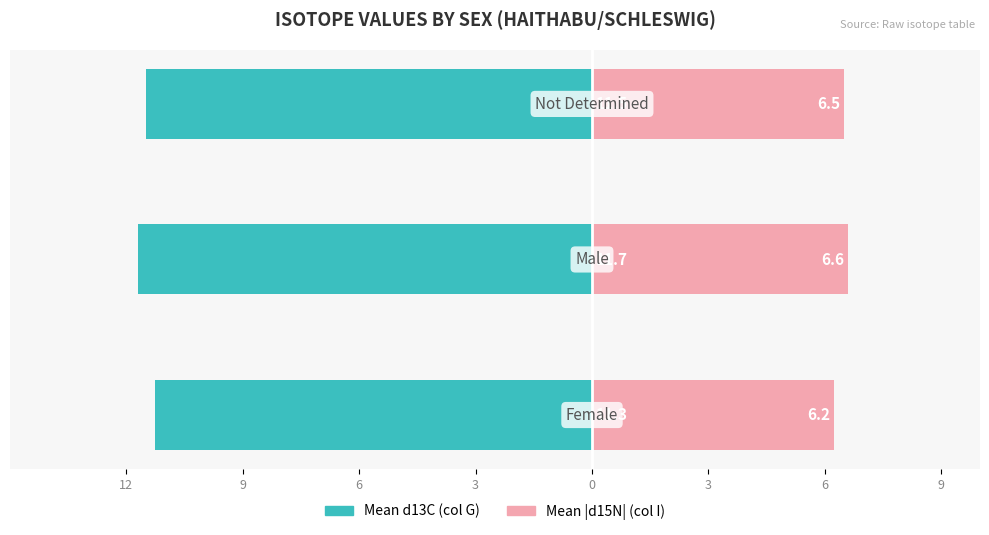

What is the sum of all Mean d13C (col G) values?

-34.5